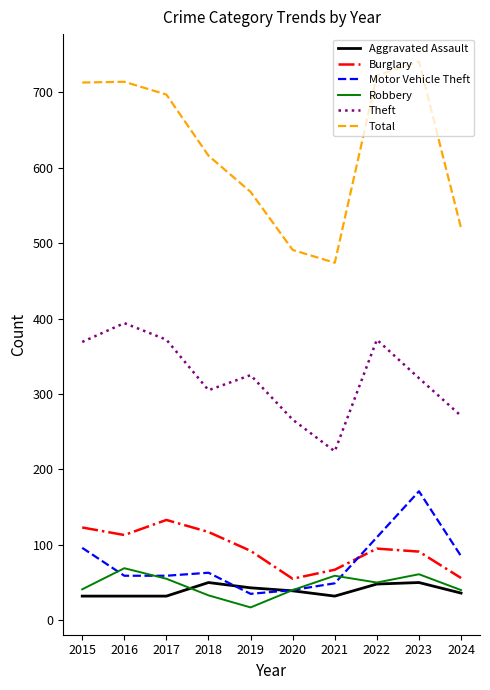

What value does the Burglary series have at 2018, to the nearest 5?

115